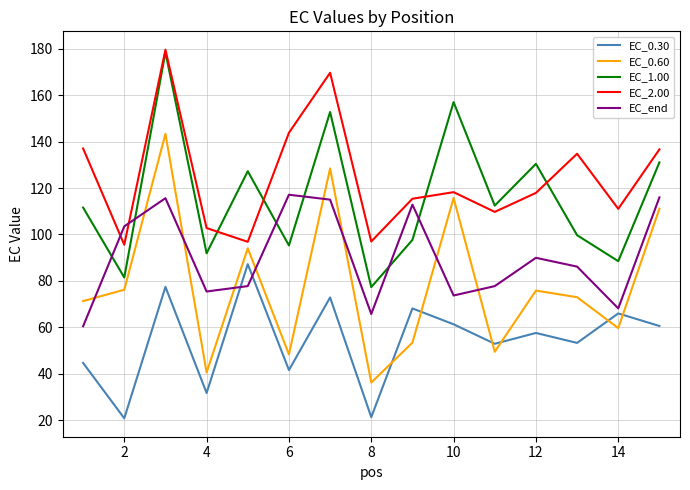

What is the average value of the EC_0.30 series?

54.5